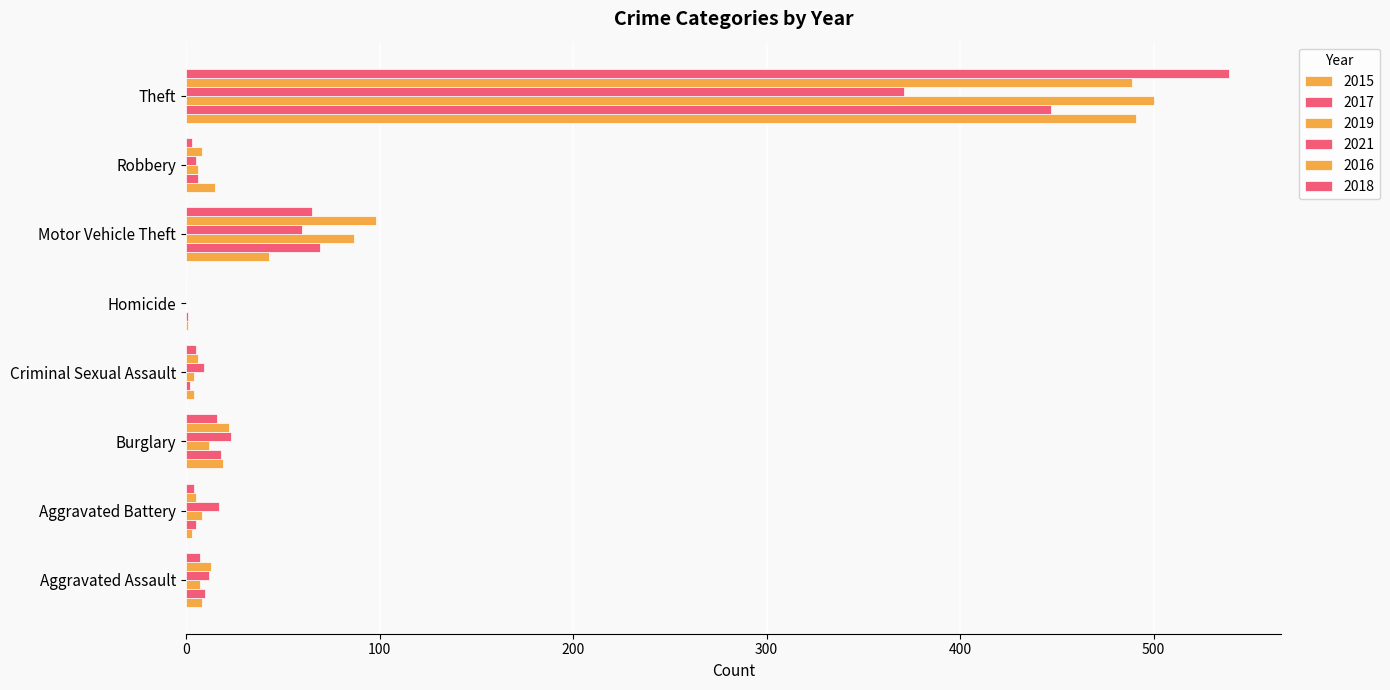

Count the number of categories in the chart.

8